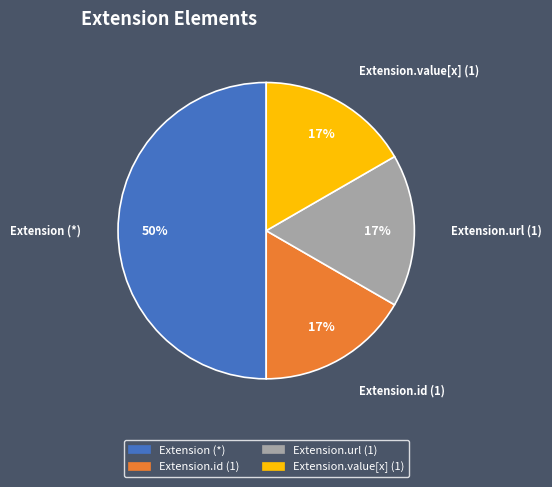

To the nearest percent, what is the average slice percentage?

25%